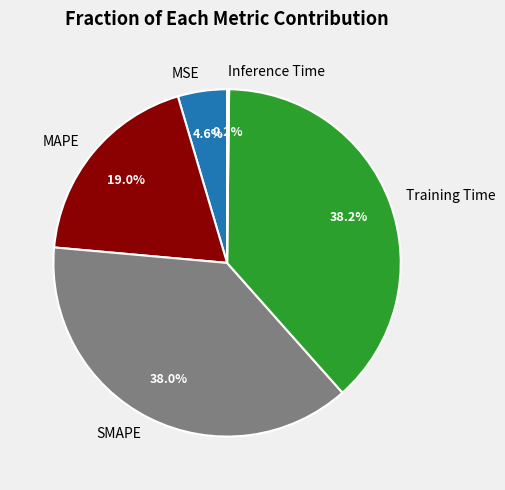

To the nearest percent, what percentage of the pie is MAPE?

19%